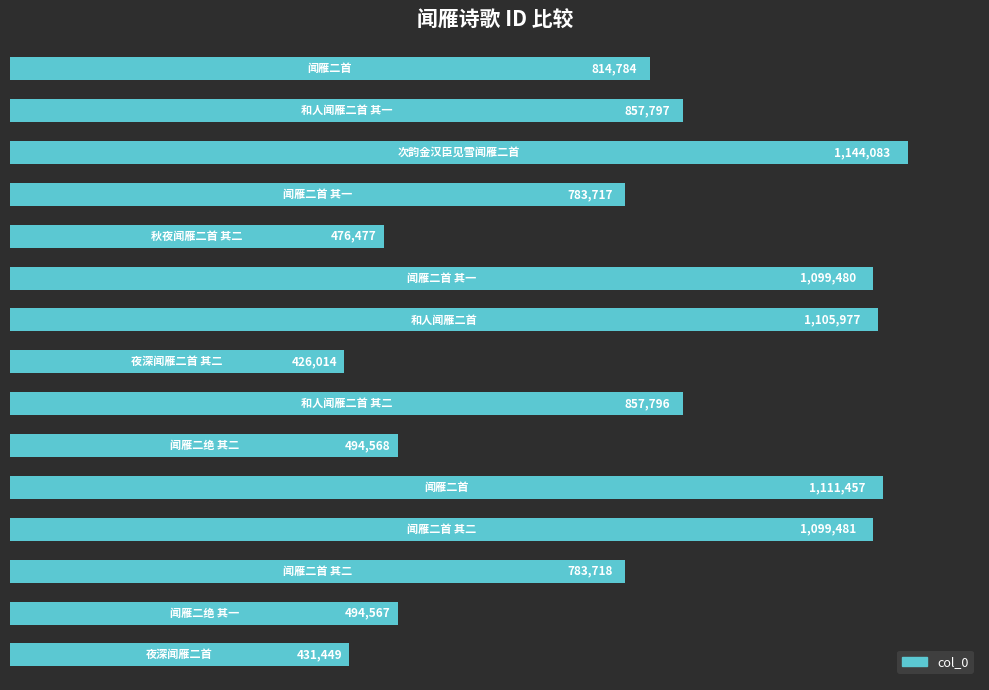

How many data points are less than 814784?

7